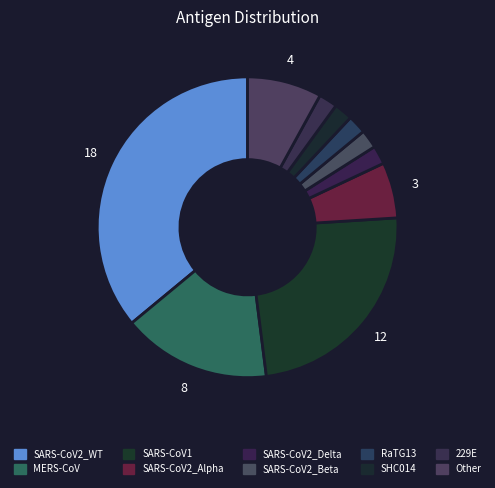

How many segments does this pie chart have?

10